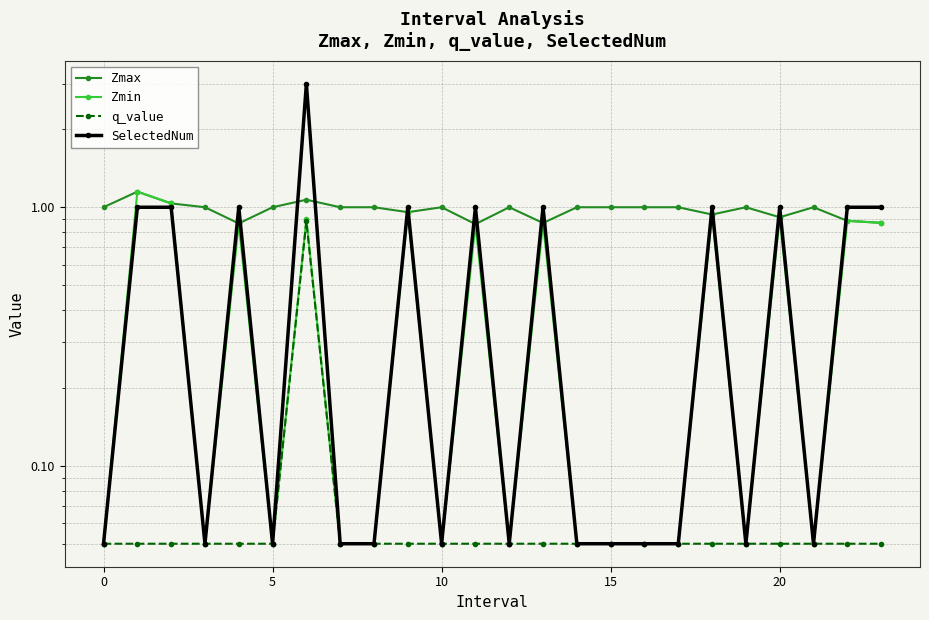

What is the sum of all q_value values?

2.0